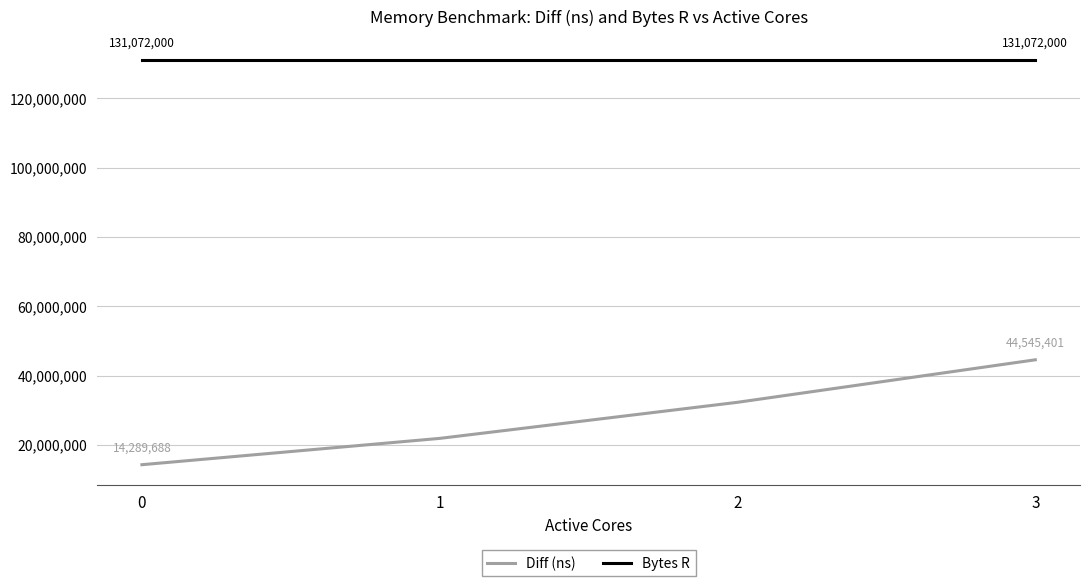

Is the value of Bytes R at 3 greater than the value of Diff (ns) at 1?

Yes